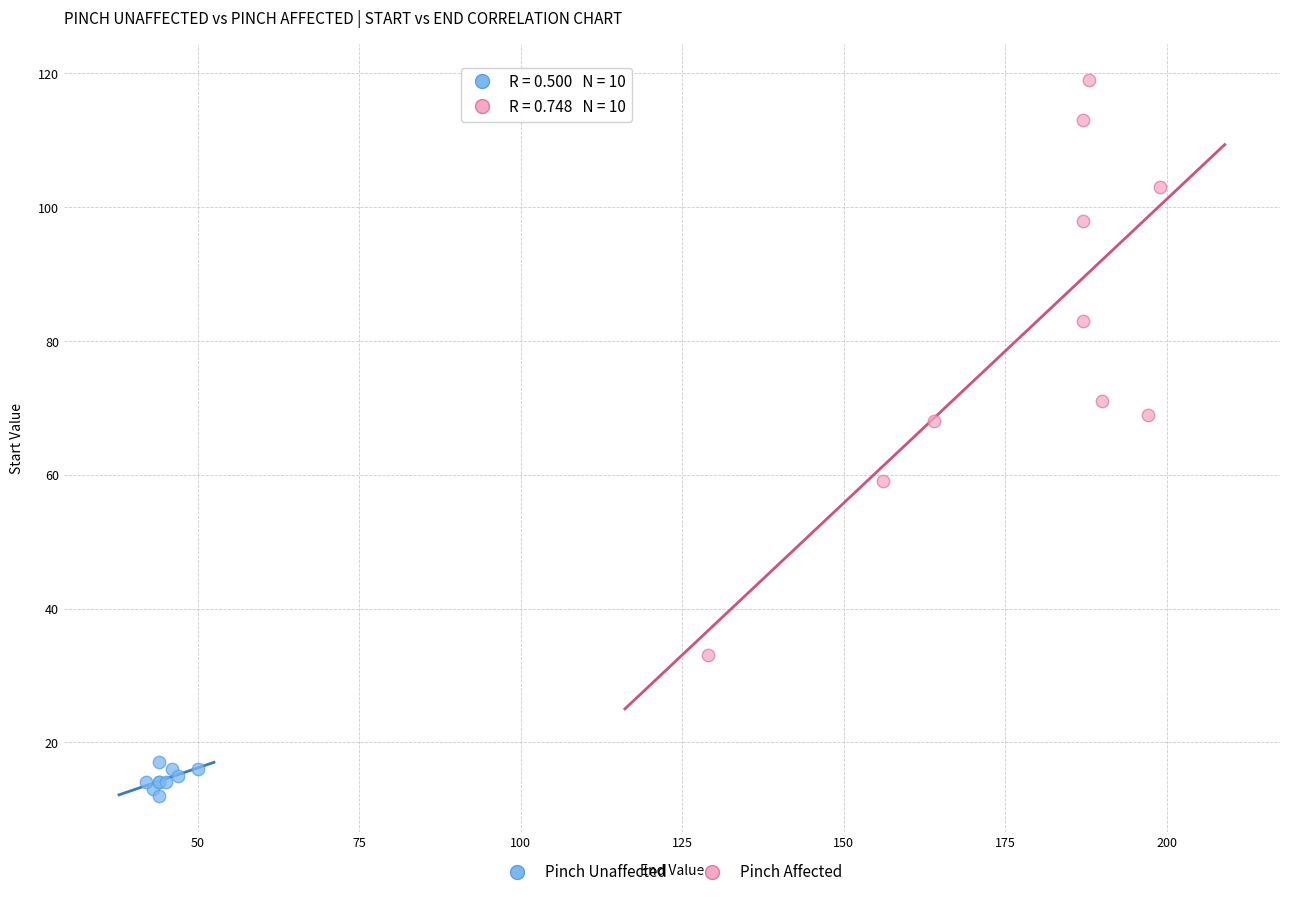

Which series reaches the minimum Y coordinate?

Pinch Unaffected